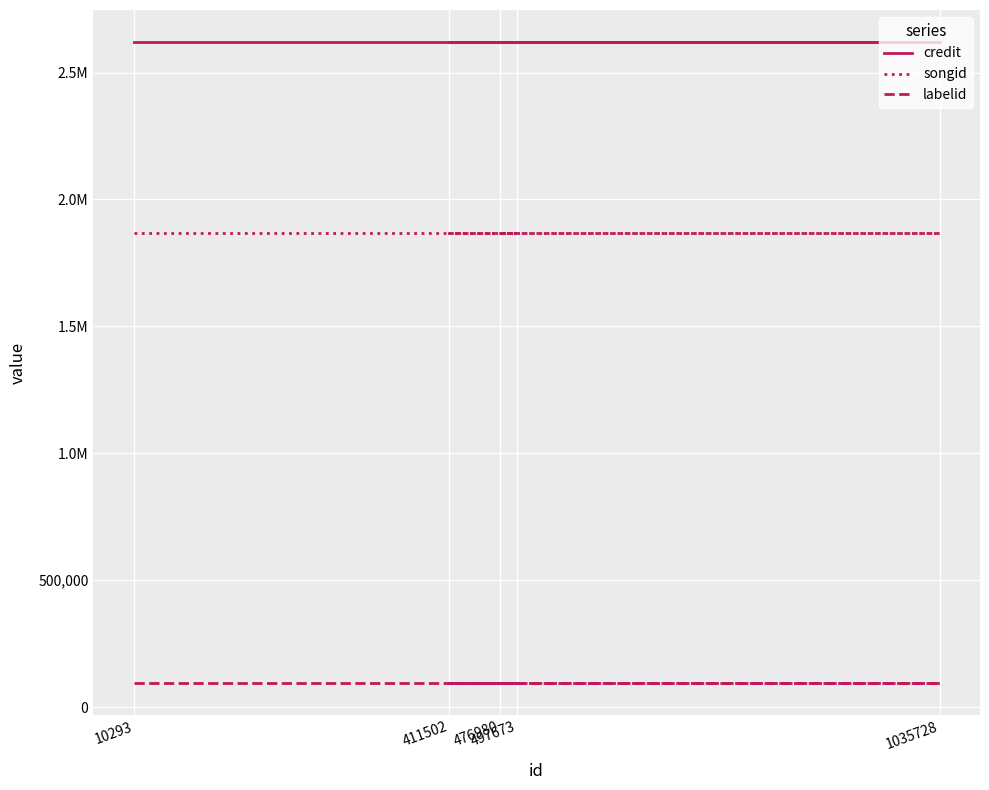

The value of labelid at 476980 is 30894. True or false?

False